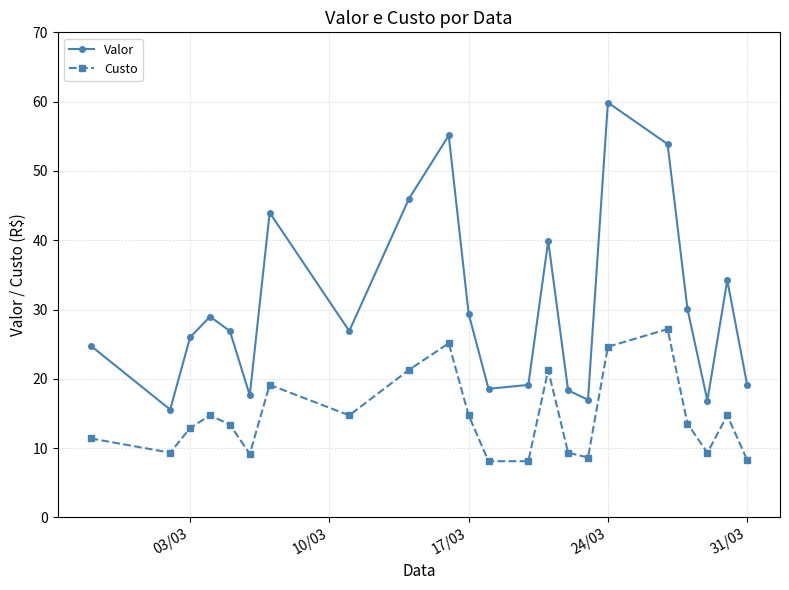

At how many categories does at least one series exceed 11?

22